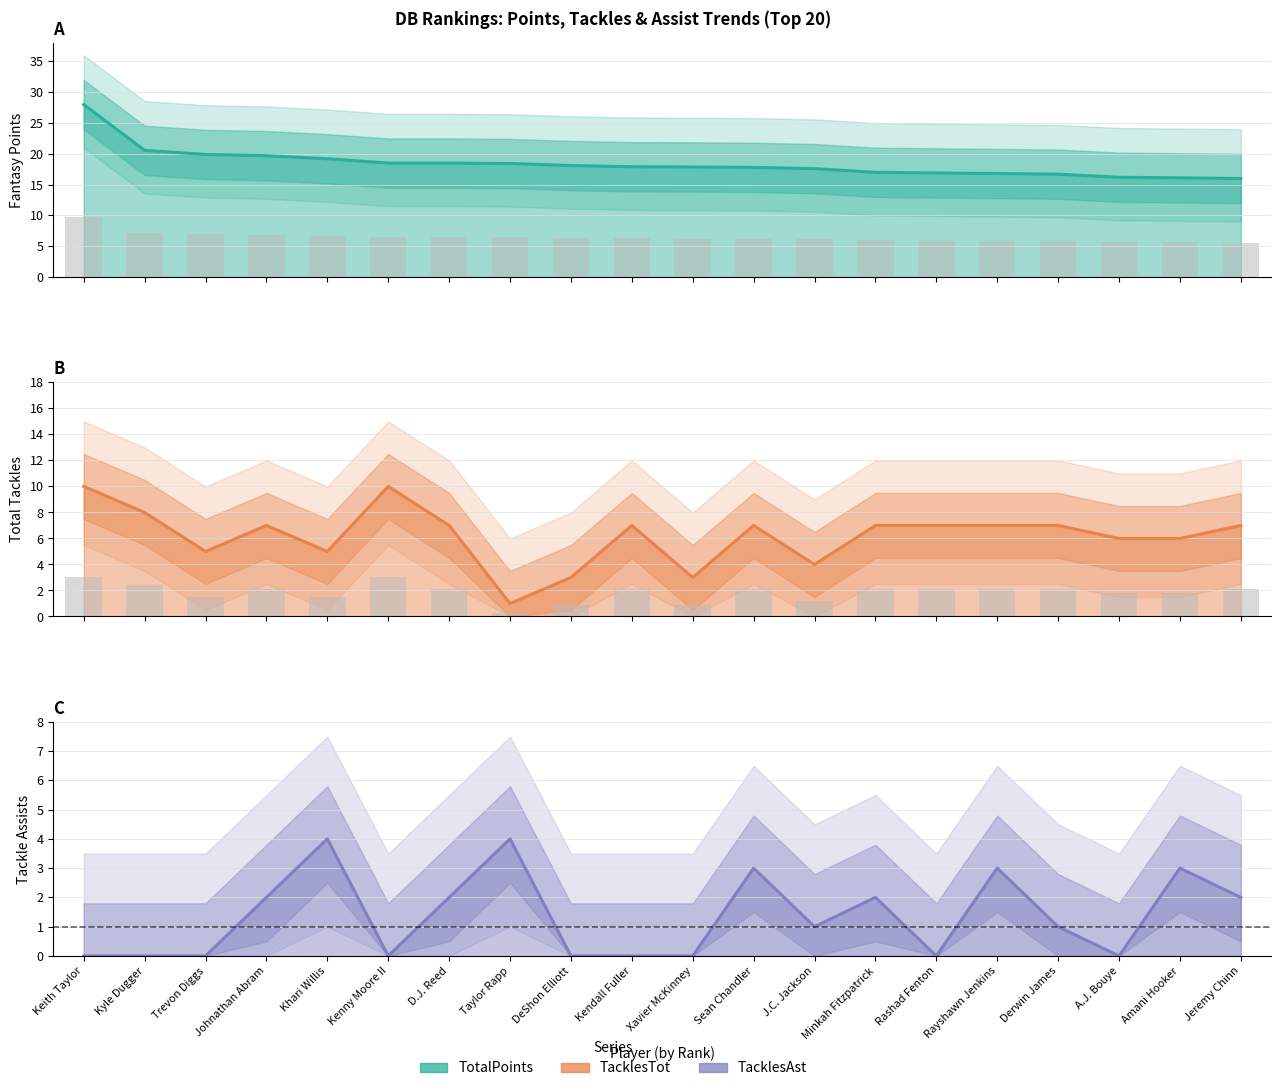

What are all the series names shown in the legend?

TotalPoints, TacklesTot, TacklesAst